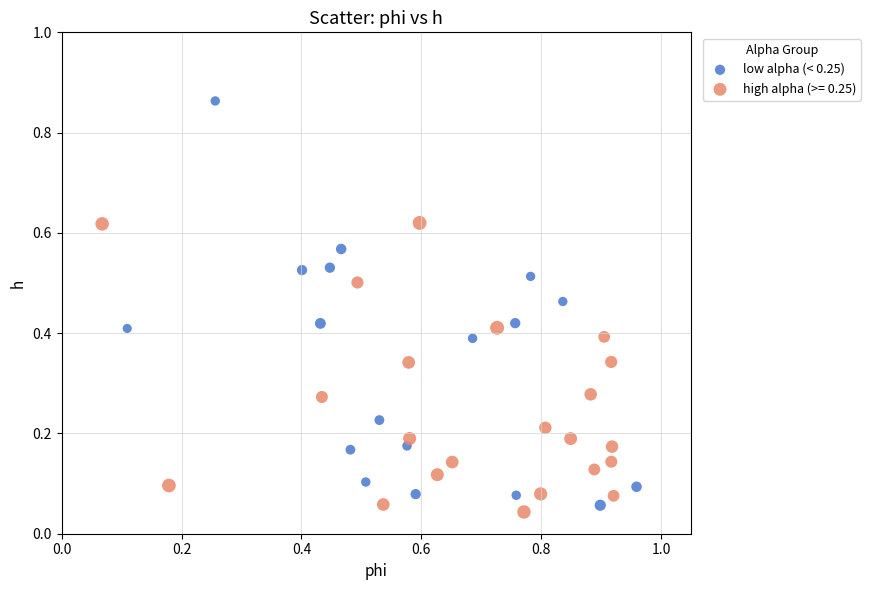

Which series has the widest spread of Y values?

low alpha (< 0.25)